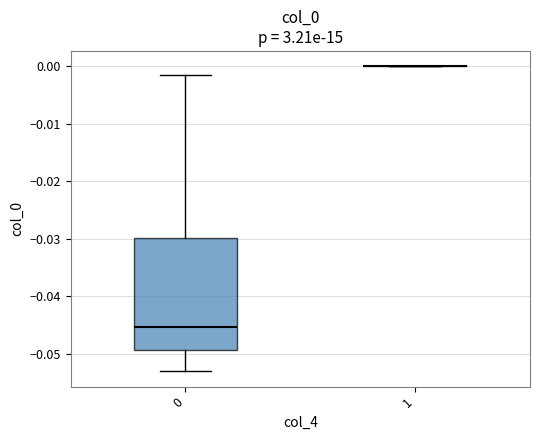

Reading left to right, transcribe this box plot: for each box, give where its median line is, the range the box spans, and where its two whiskers end, as read against the y-axis. The values are not printed on the chart, so give them approximately, as read against the axis.

0: median -0.045, box -0.049 to -0.030, whiskers -0.053 to -0.002
1: box collapsed to a line at 0.000, whiskers 0.000 to 0.000